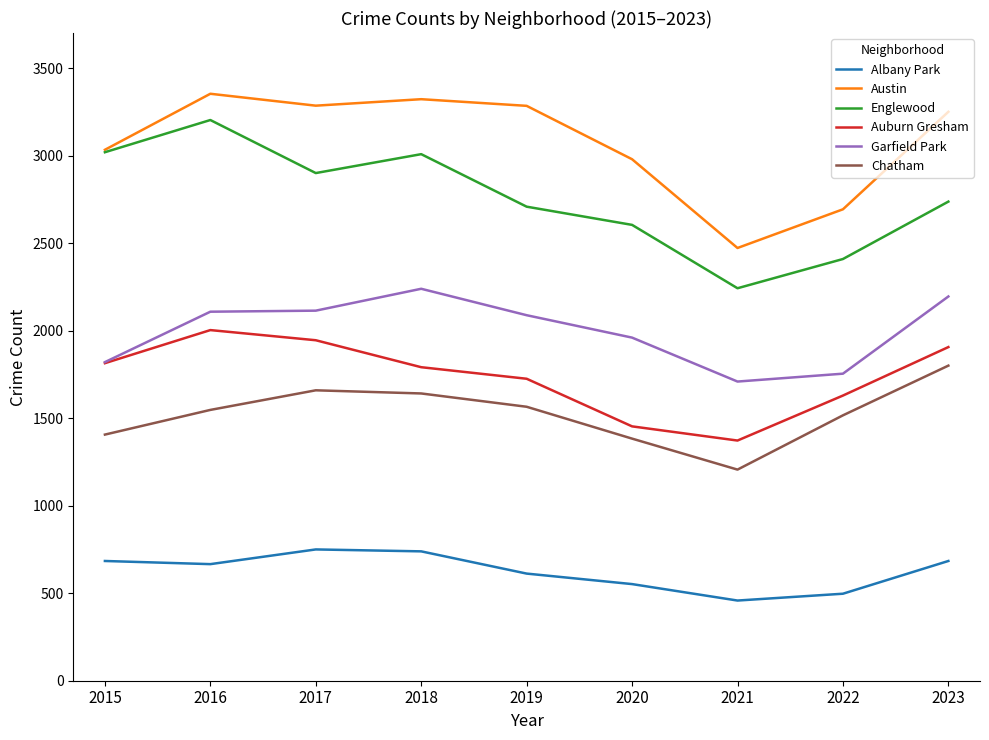

Rank the series by their maximum value, from highest to lowest.

Austin, Englewood, Garfield Park, Auburn Gresham, Chatham, Albany Park